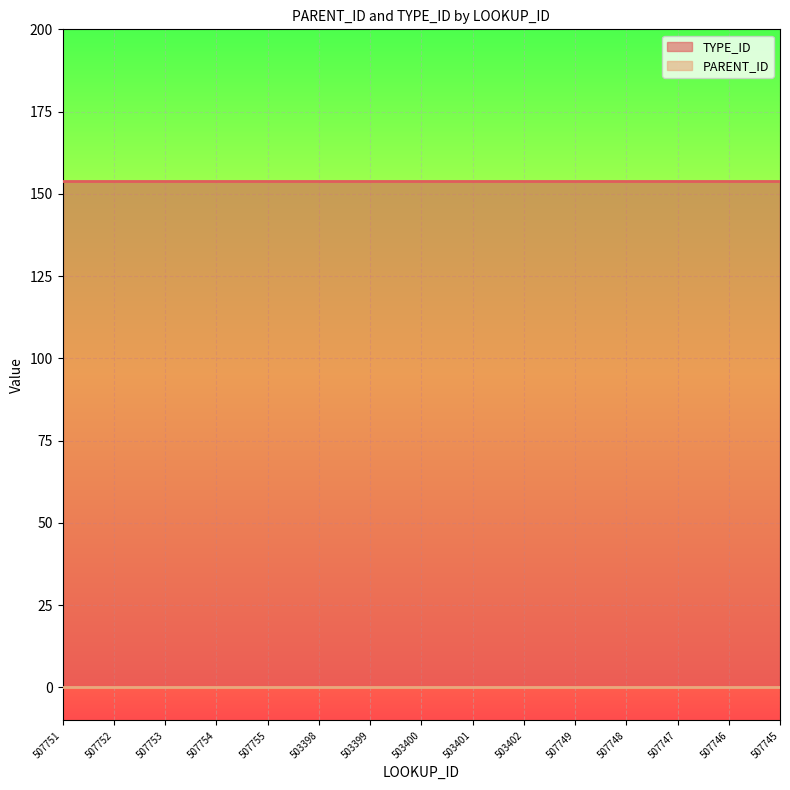

Between 503398 and 503399, which series saw the biggest shift?

PARENT_ID